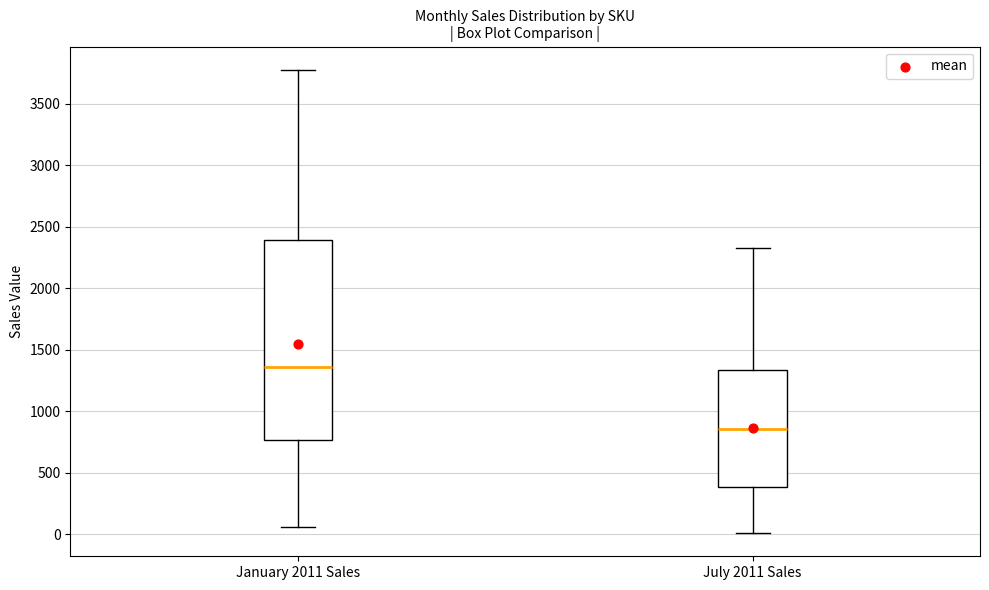

Which box has the highest median line?

January 2011 Sales